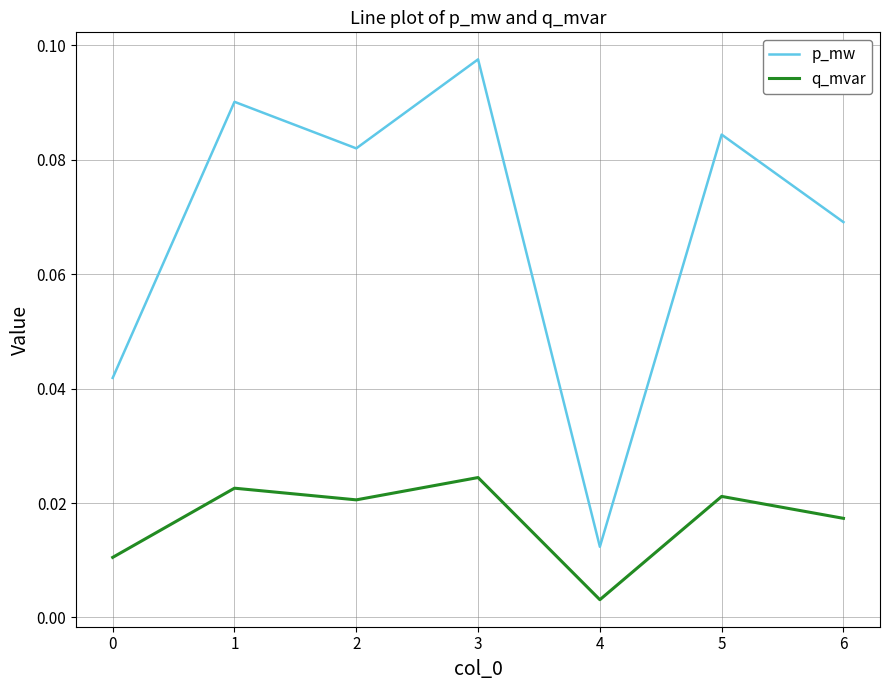

In p_mw, how many points are lower than both neighbors (excluding endpoints)?

2